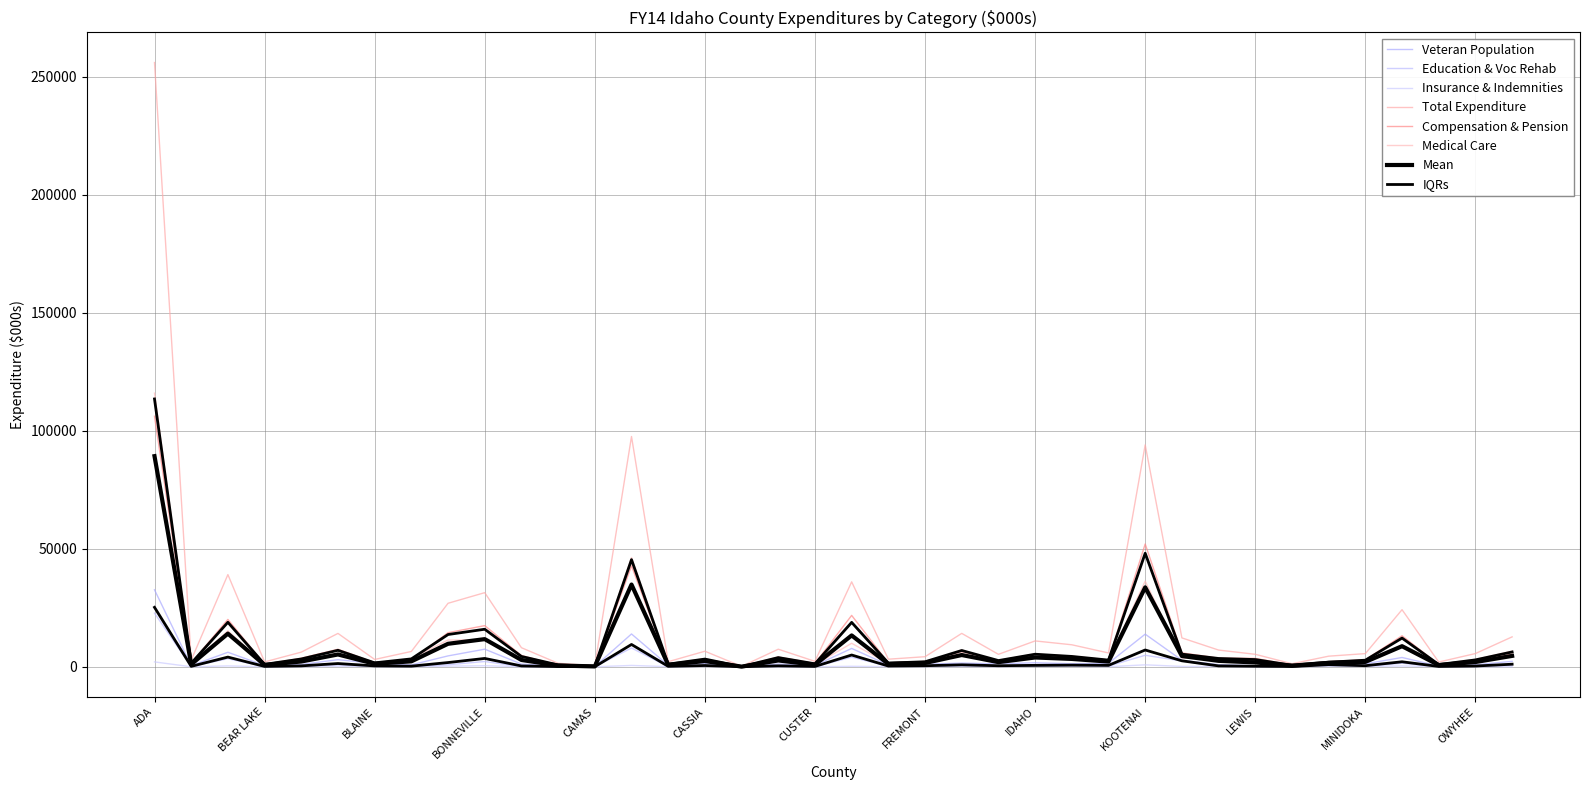

The Education & Voc Rehab series shows 138.9 at OWYHEE. True or false?

True